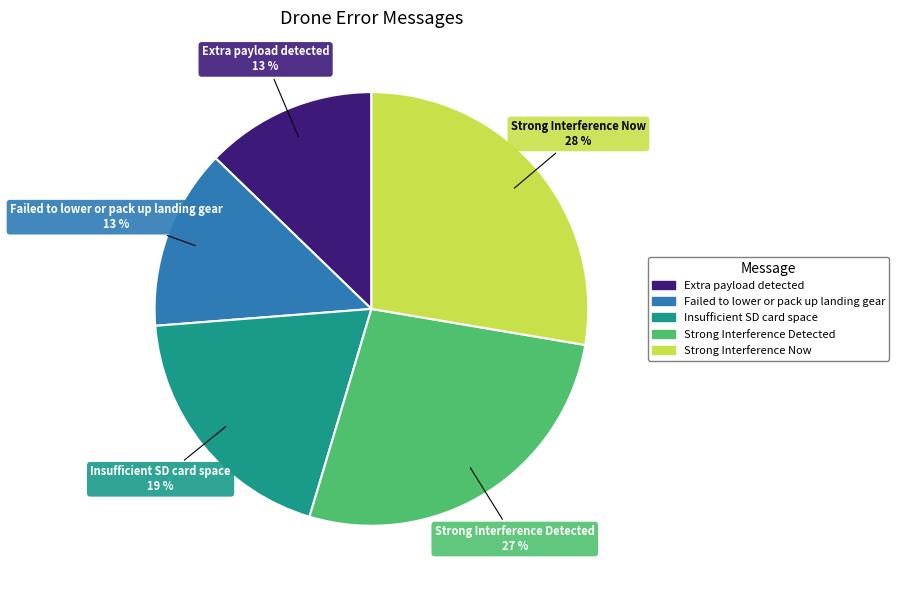

Which slice is the largest?

Strong Interference Now